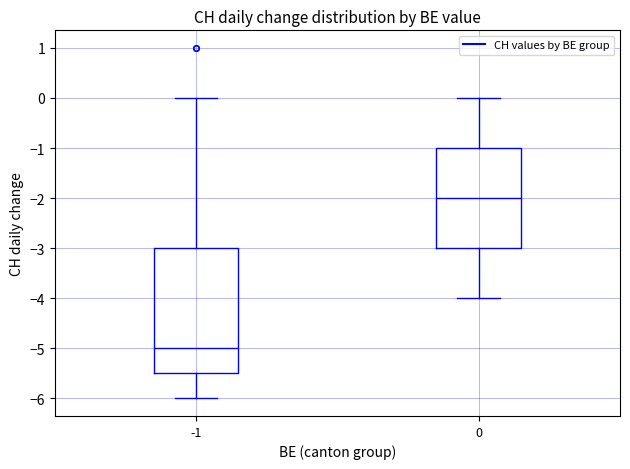

Reading left to right, read every box against the y-axis: the position of its median line, the range the box covers, and the ends of its whiskers. The values are not printed on the chart, so give them approximately, as read against the axis.

-1: median -5.0, box -5.5 to -3.0, whiskers -6.0 to 0.0
0: median -2.0, box -3.0 to -1.0, whiskers -4.0 to 0.0